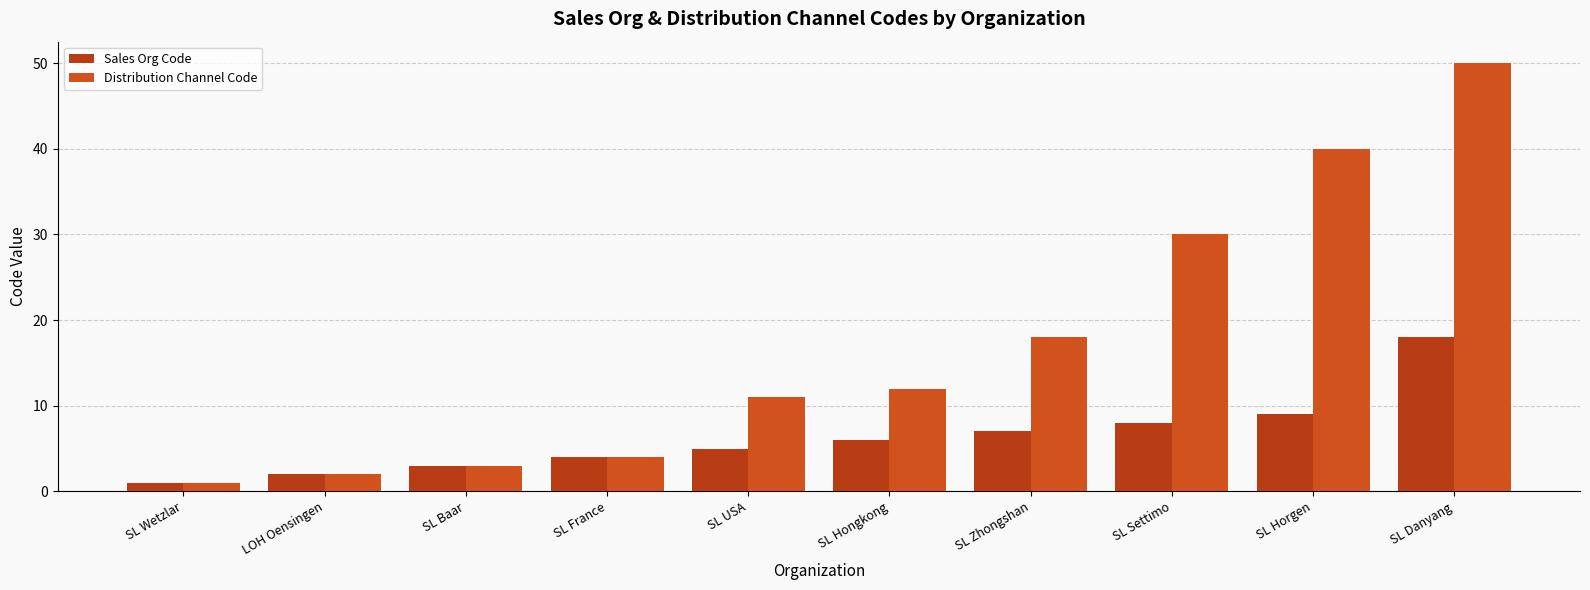

What are all the series names shown in the legend?

Sales Org Code, Distribution Channel Code